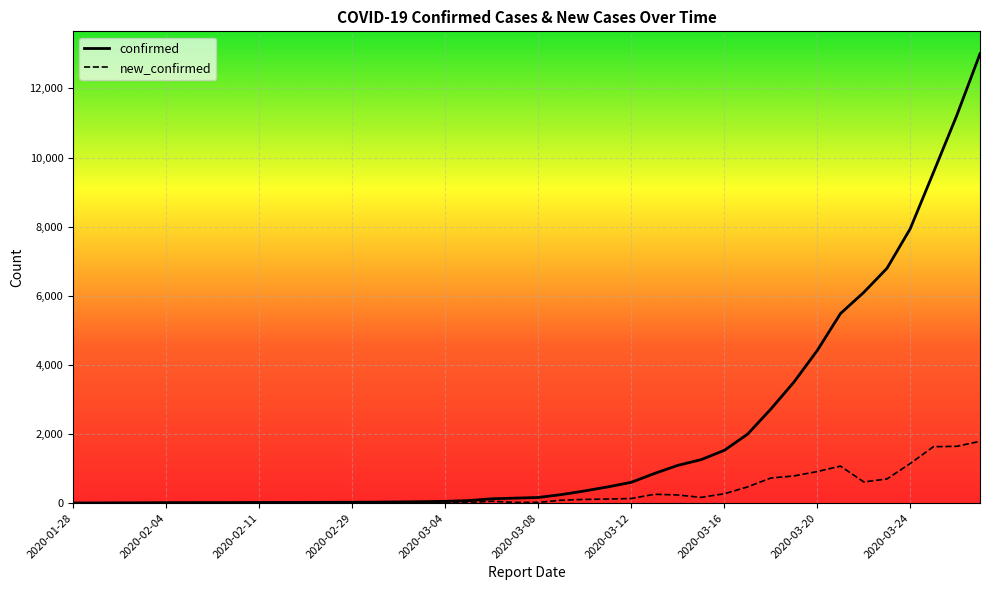

Which series has the largest range (max minus min)?

confirmed